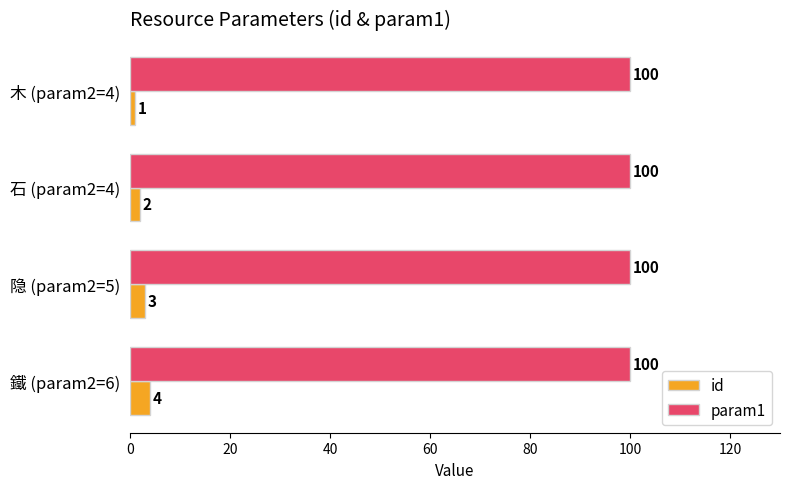

The value of param1 at 隐 (param2=5) is 23. True or false?

False